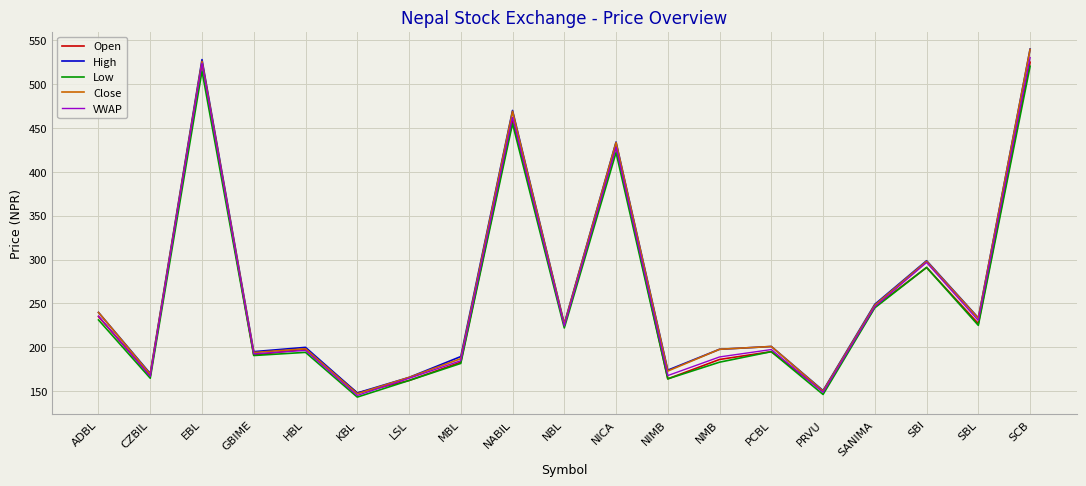

What is the sum of the VWAP values at NABIL and SBI?

758.9